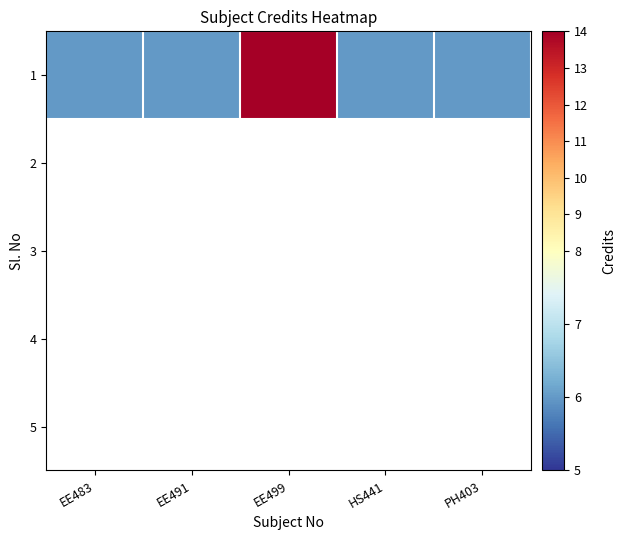

Which label corresponds to the smallest value in the chart?

EE483